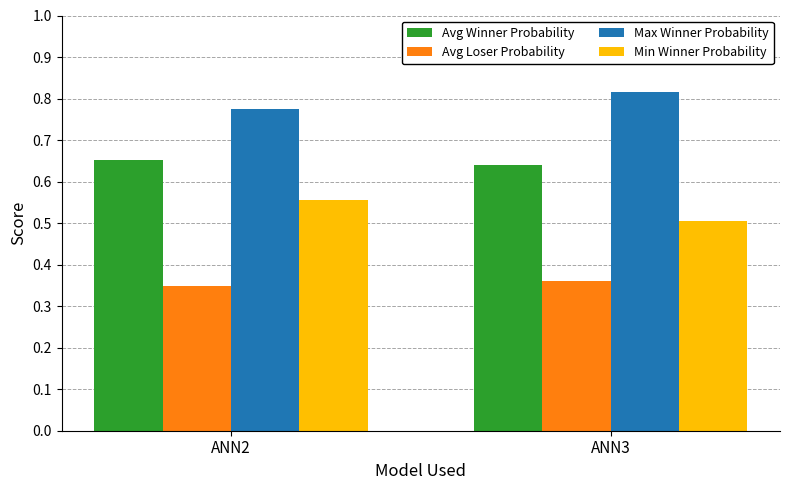

Are the bars horizontal?

No